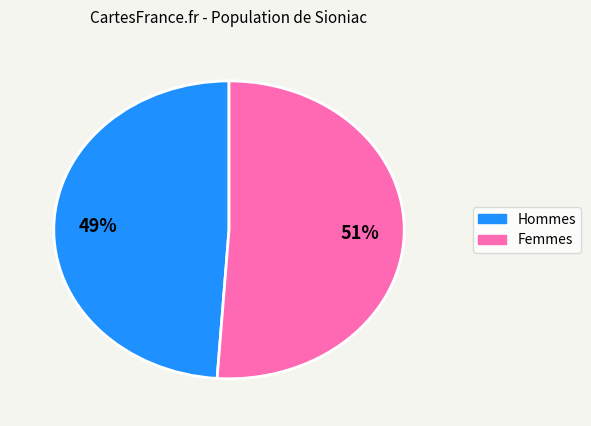

To the nearest percent, what is the difference between the largest and smallest slice percentages?

2%